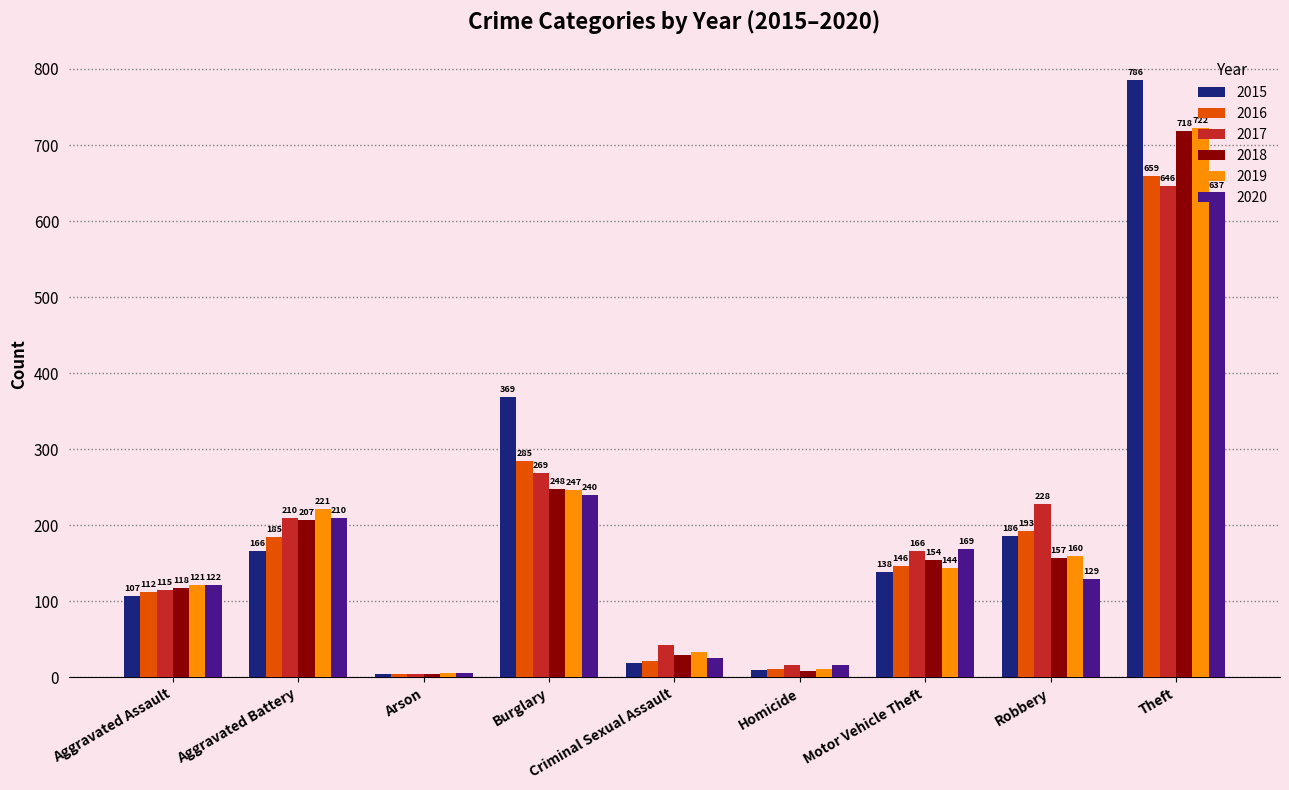

What is the label of the 2nd bar from the right?

Robbery